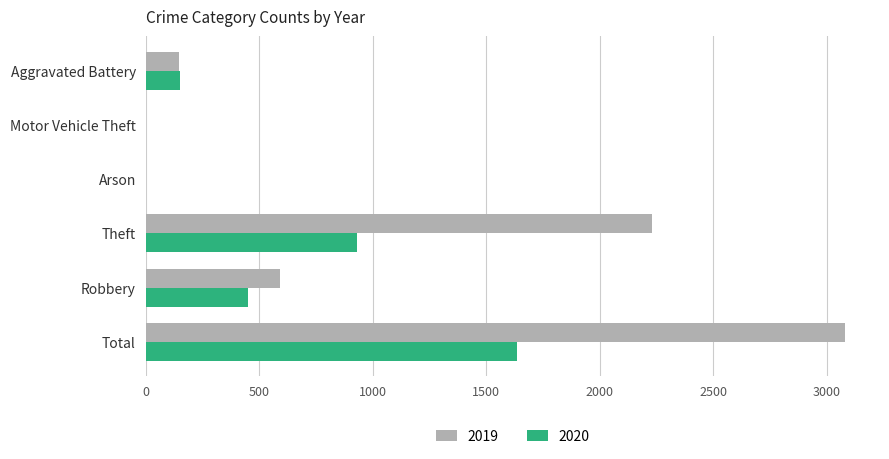

What is the difference between the 2020 values at Motor Vehicle Theft and Aggravated Battery?

149